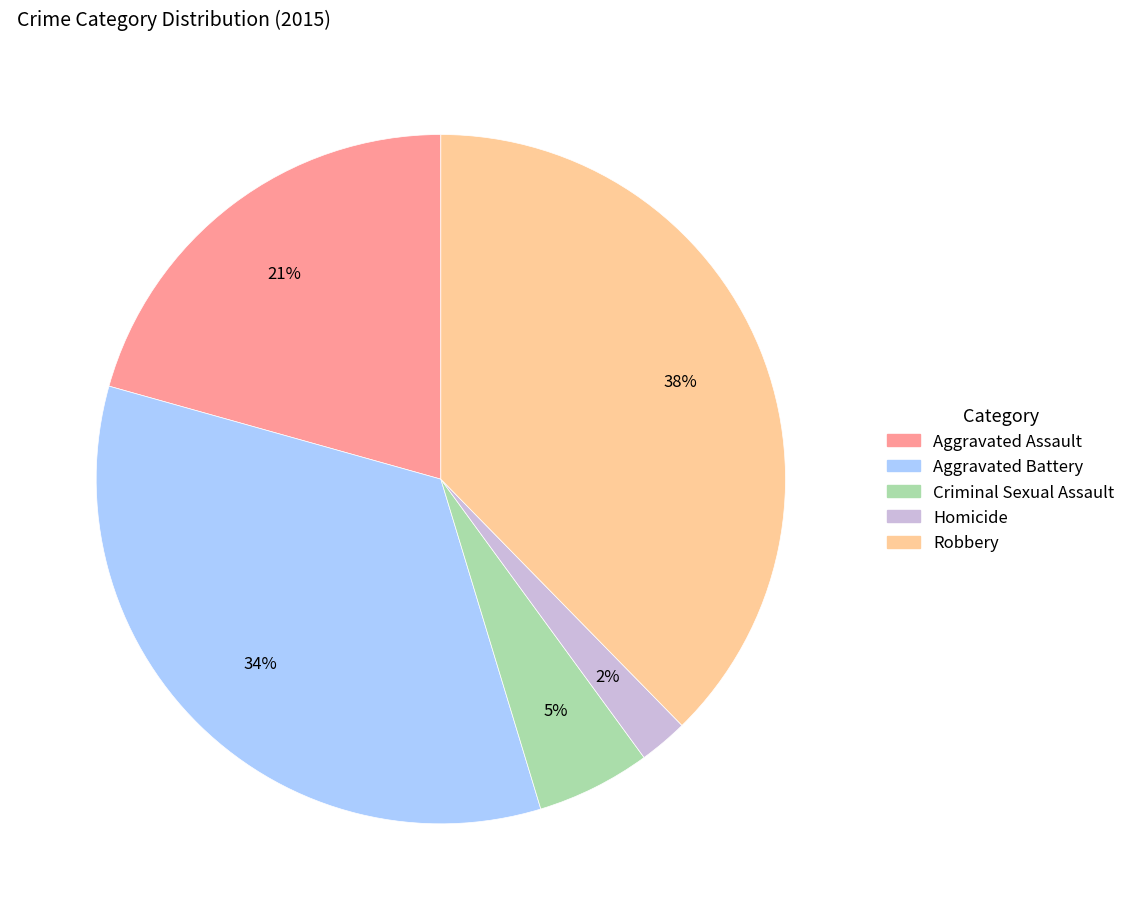

The Robbery slice represents 38% of the pie. True or false?

True